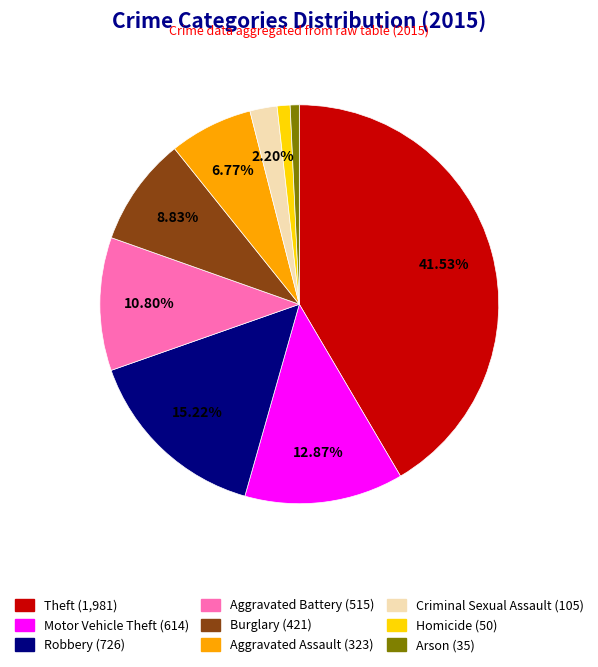

True or false: Aggravated Battery accounts for 1% of the total.

False